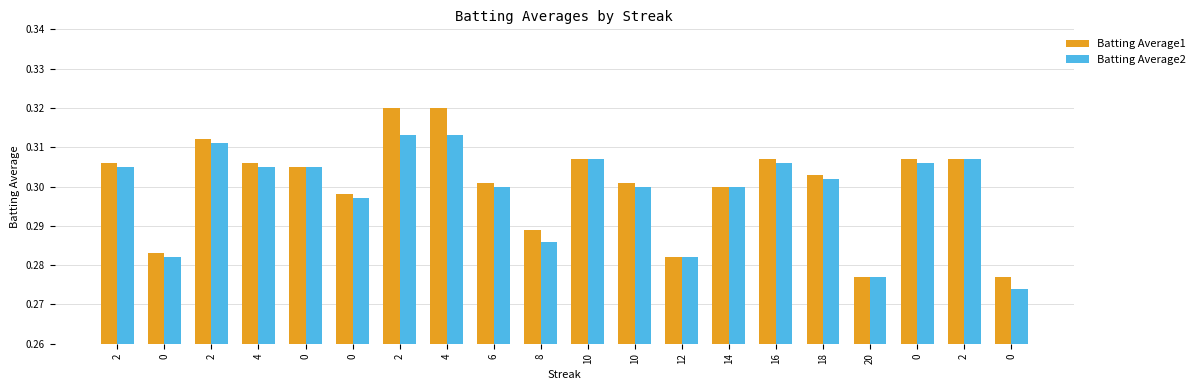

How many series are shown in this chart?

2